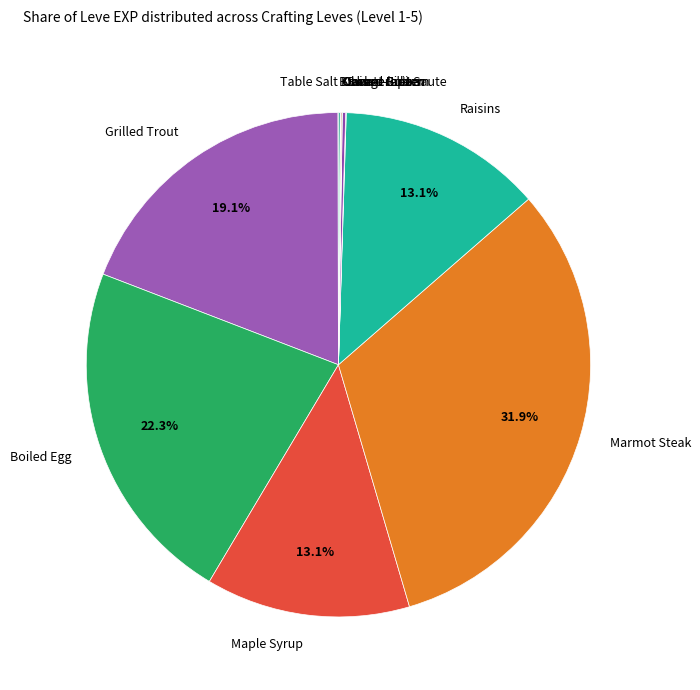

Is there a majority slice in this chart?

No